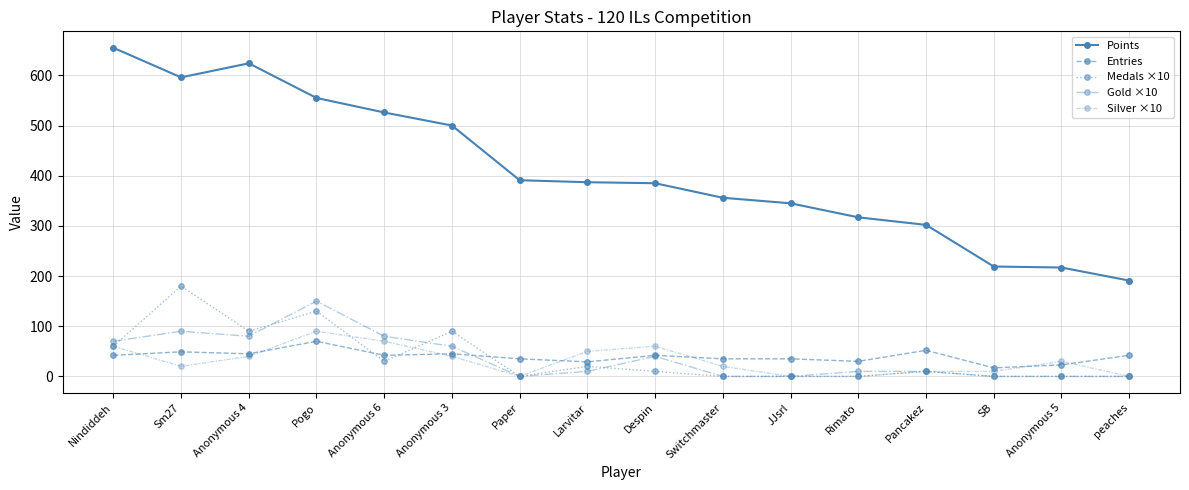

What is the average value of the Entries series?

40